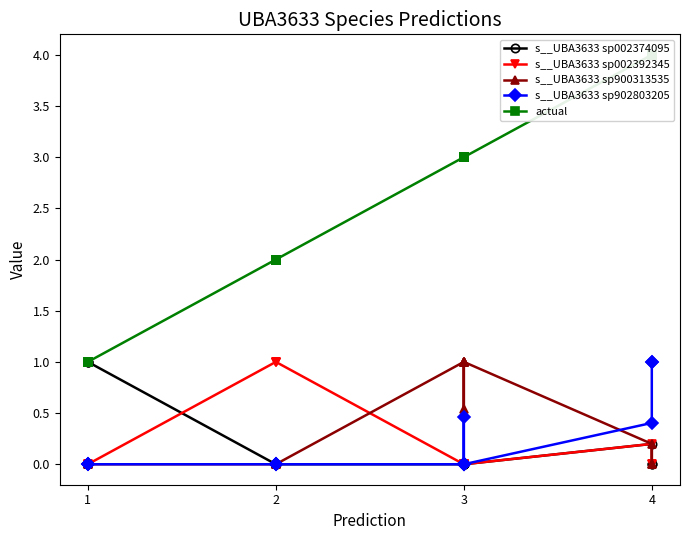

Where is s__UBA3633 sp902803205 nearest to the value 0?

1